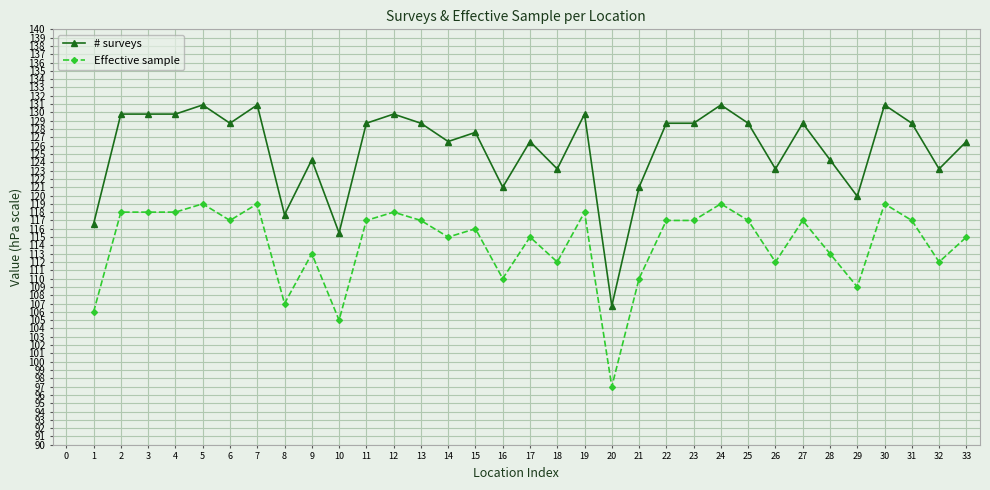

List the series in order of their peak value, highest first.

# surveys, Effective sample